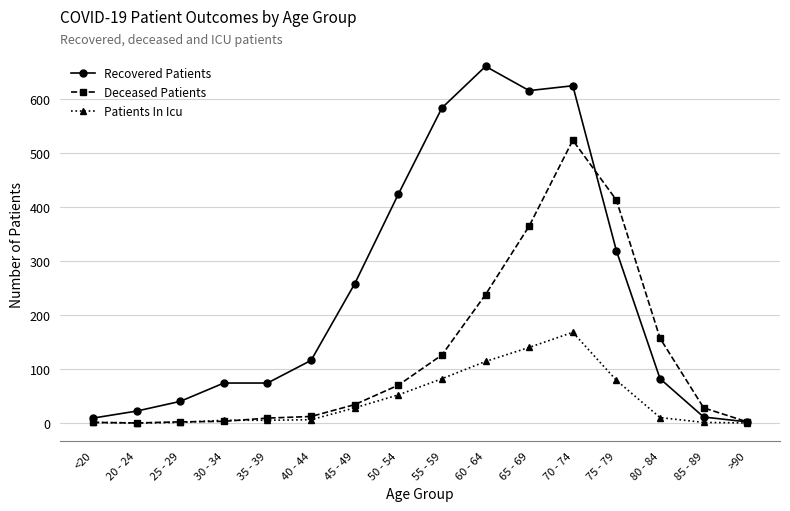

Is it true that Patients In Icu equals 231 at 65 - 69?

False